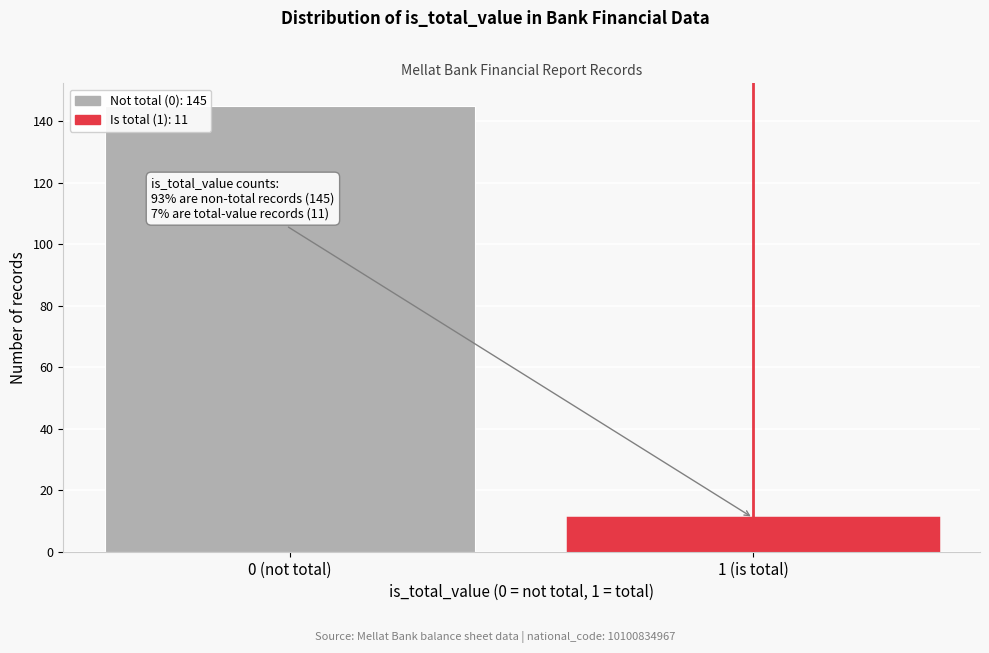

Reading left to right, what are all the values shown in this chart?

0 (not total)=145	1 (is total)=11